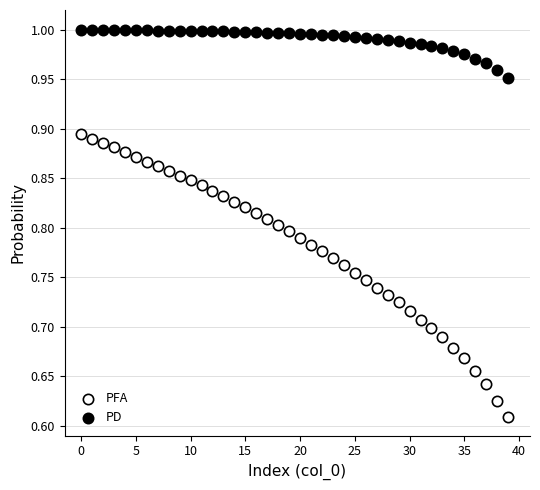

Across all data points, what is the range of Y values (max minus min)?

0.4